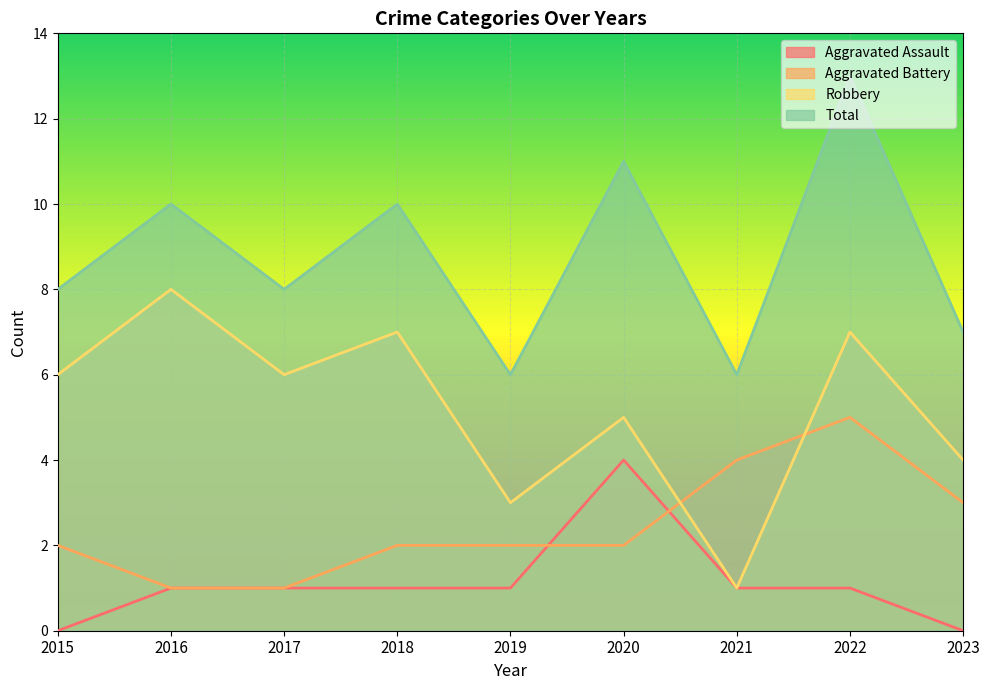

What is the approximate value of Total at 2020?

11